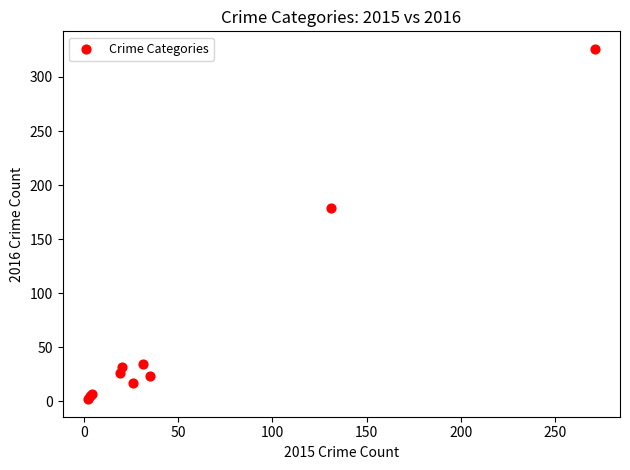

What Y value in the scatter plot is closest to 164?

179